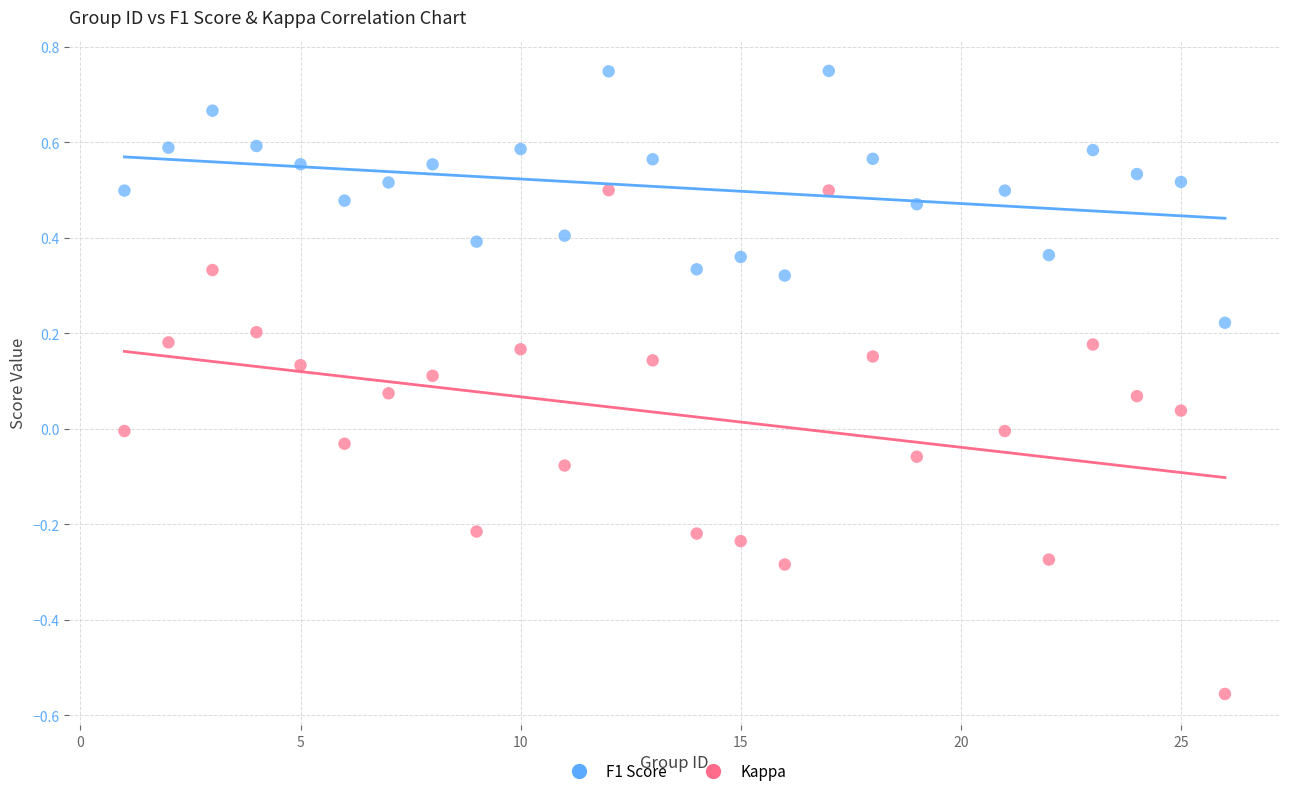

Which series contains the highest Y value?

F1 Score